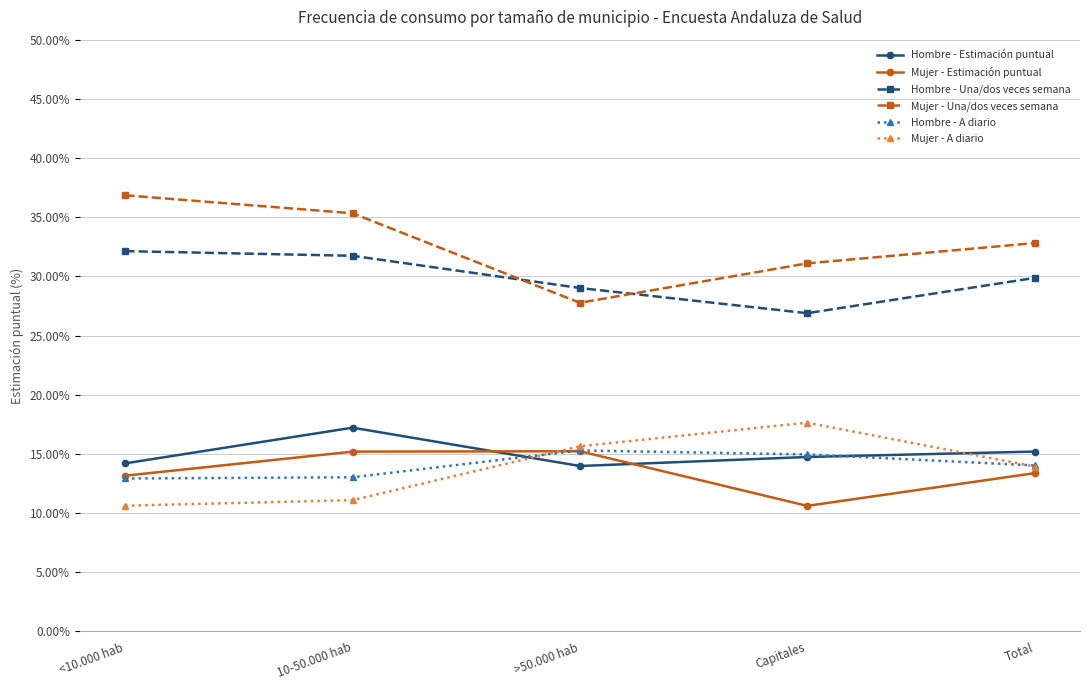

Reading left to right, what are all the values shown in this chart?

Hombre - Estimación puntual: 0.1	0.2	0.1	0.1	0.2
Mujer - Estimación puntual: 0.1	0.2	0.2	0.1	0.1
Hombre - Una/dos veces semana: 0.3	0.3	0.3	0.3	0.3
Mujer - Una/dos veces semana: 0.4	0.4	0.3	0.3	0.3
Hombre - A diario: 0.1	0.1	0.2	0.1	0.1
Mujer - A diario: 0.1	0.1	0.2	0.2	0.1